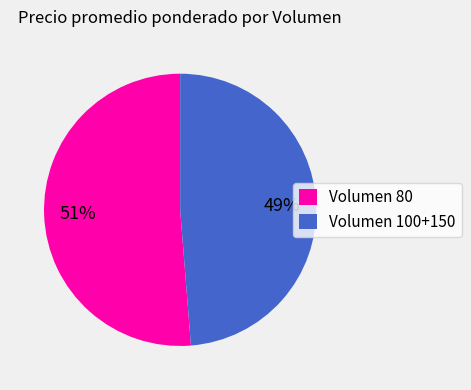

Rank the categories by value from highest to lowest.

Volumen 80, Volumen 100+150